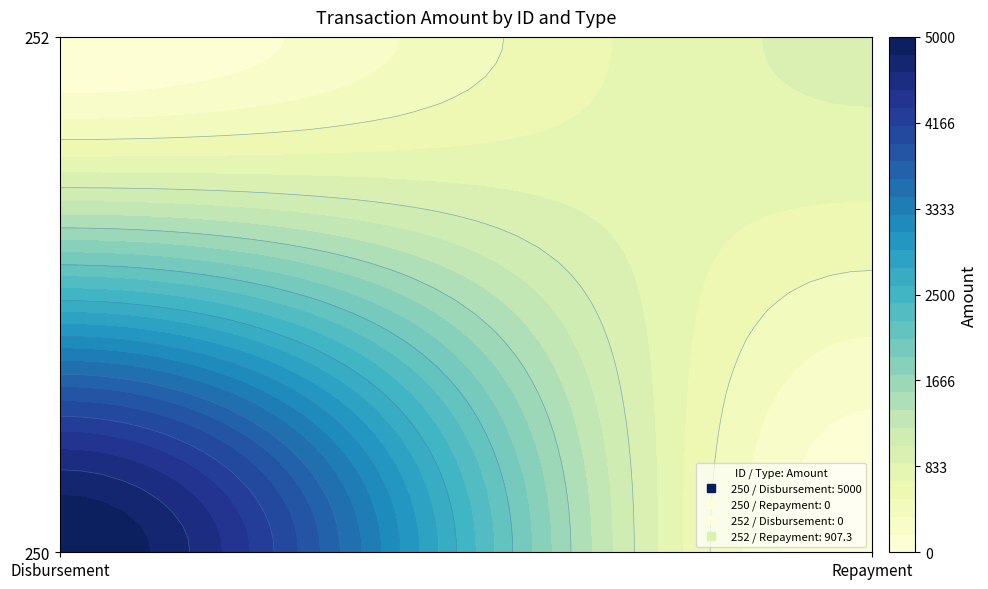

Reading left to right, list all the values displayed in this chart.

250: Disbursement=5000.0	Repayment=0.0
252: Disbursement=0.0	Repayment=907.3